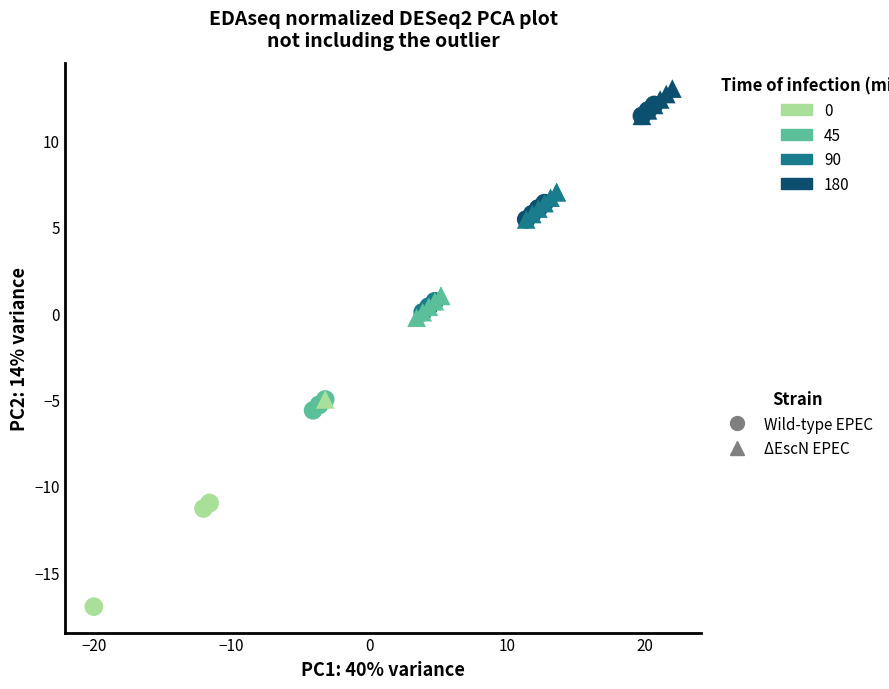

Which series reaches the maximum Y coordinate?

ΔEscN EPEC